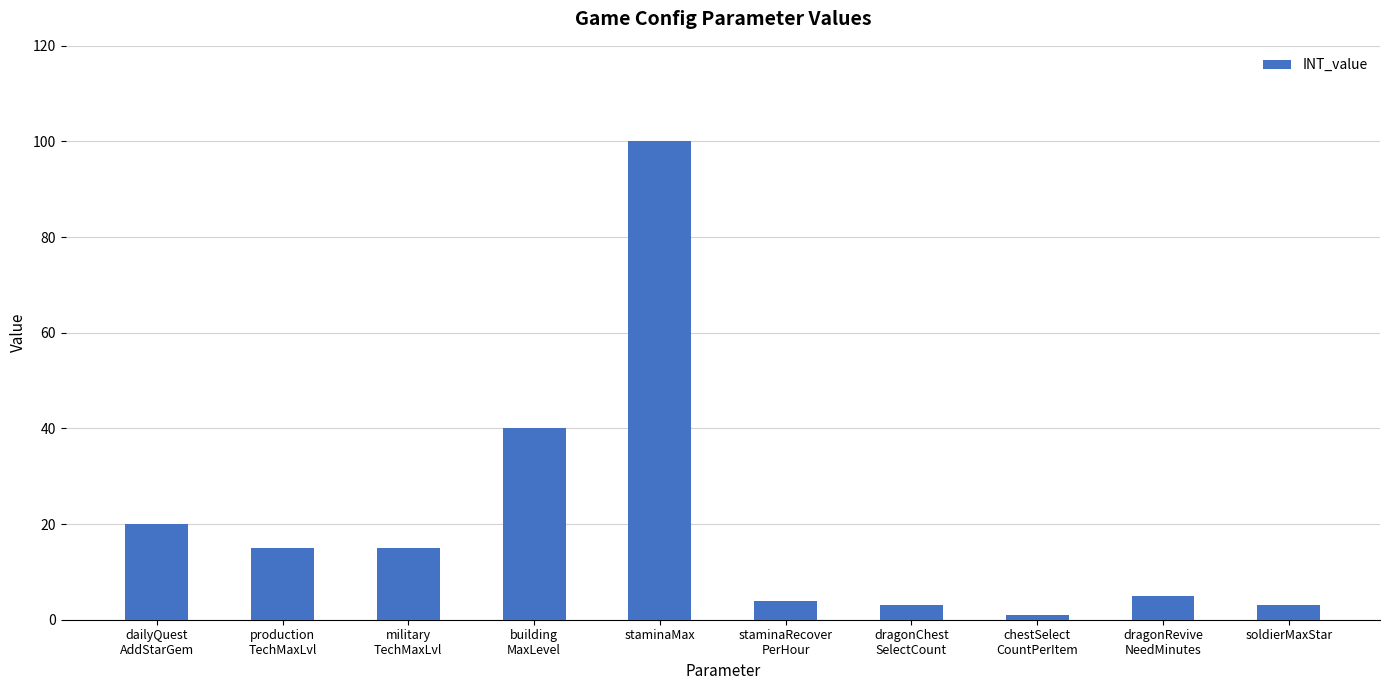

What is the smallest value displayed?

1